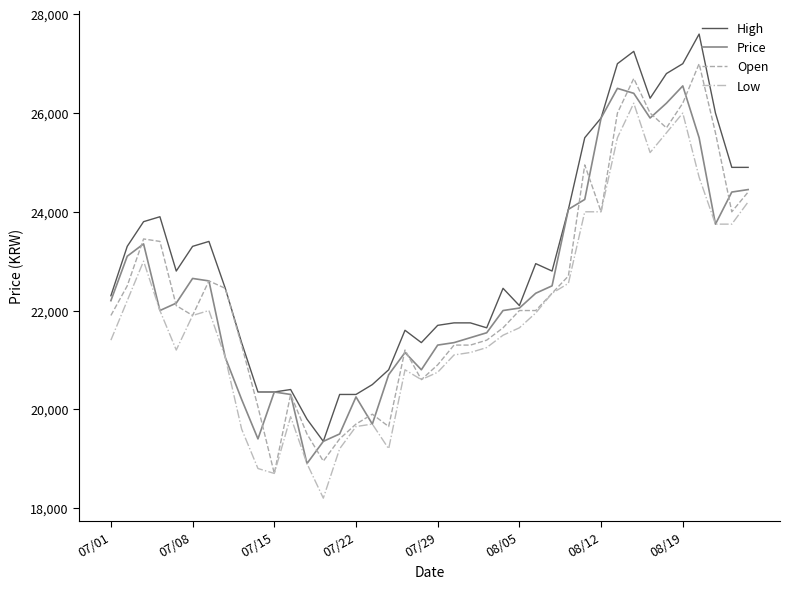

Which series has the largest total across all categories?

High